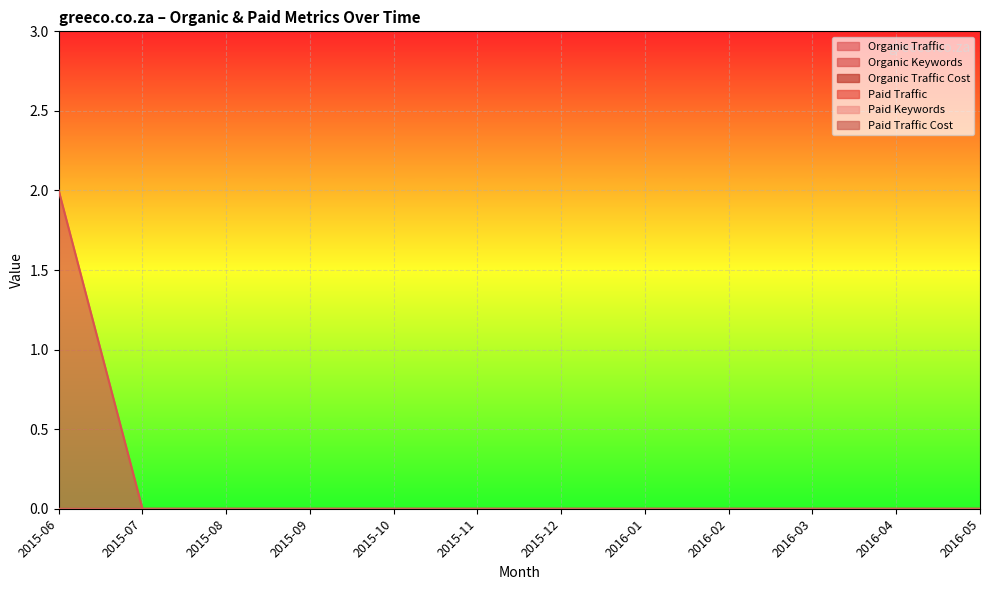

What position from the left is 2016-05?

12